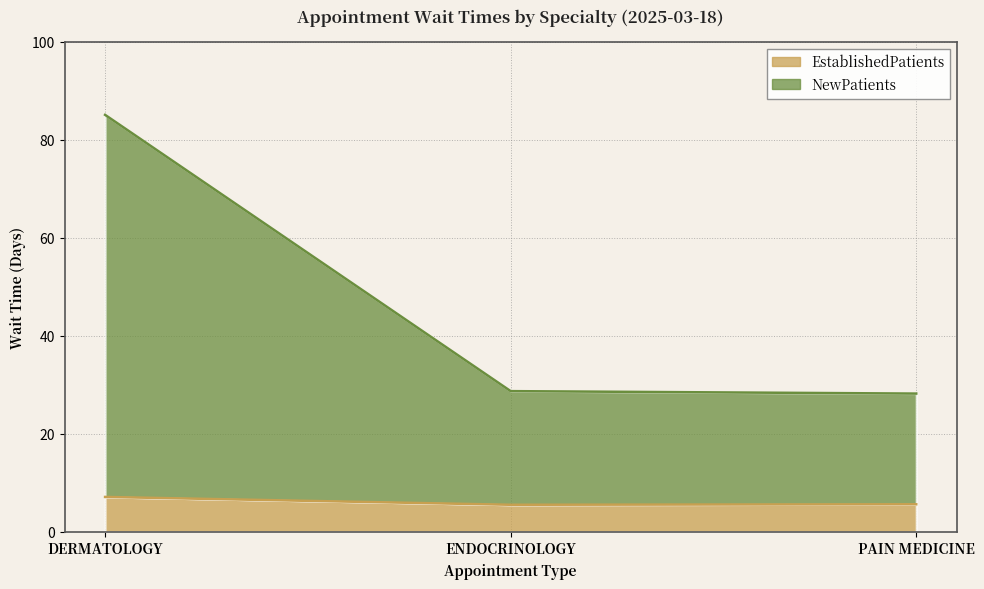

Is it true that NewPatients equals 85.1 at DERMATOLOGY?

True